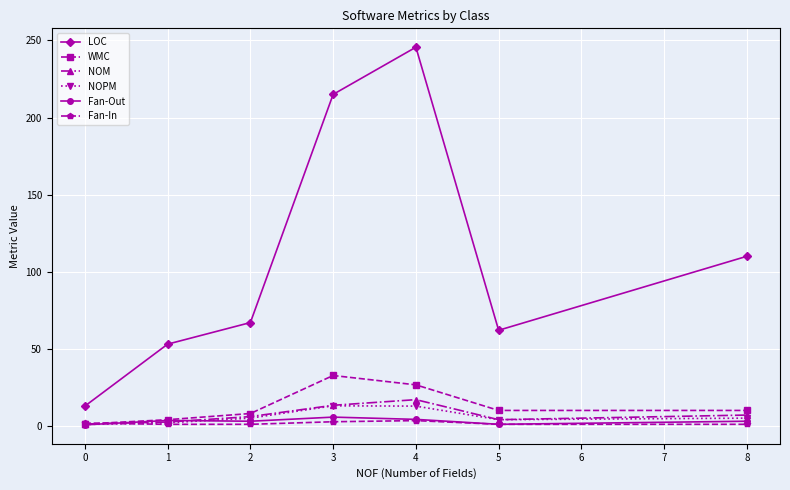

True or false: Fan-In and LOC intersect in this chart.

False